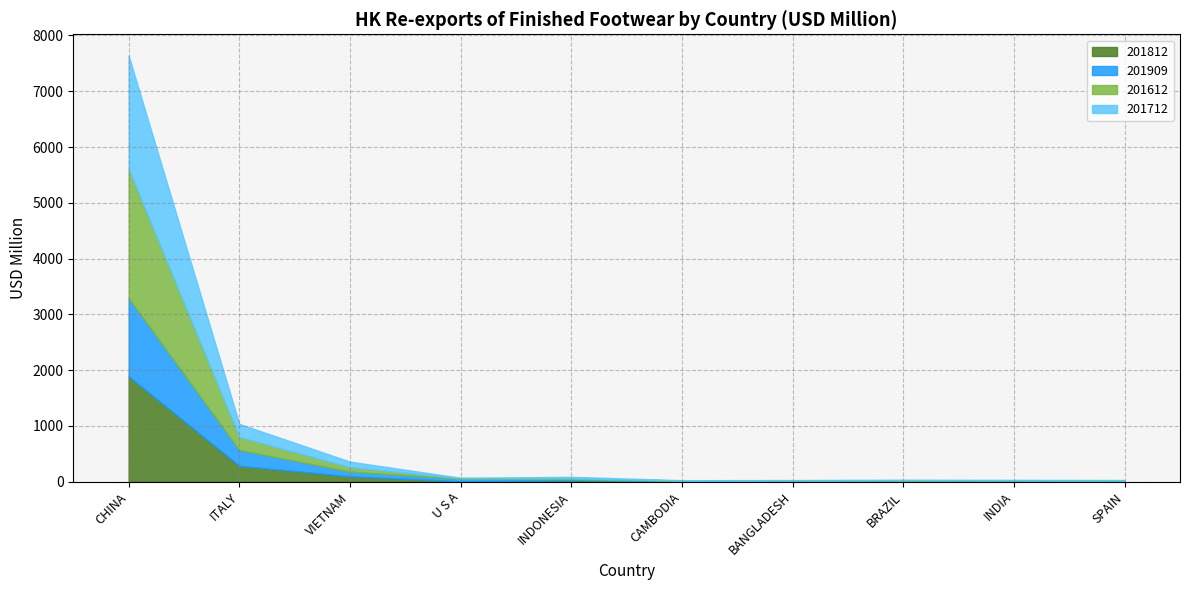

How many data points in 201712 are less than 11?

5